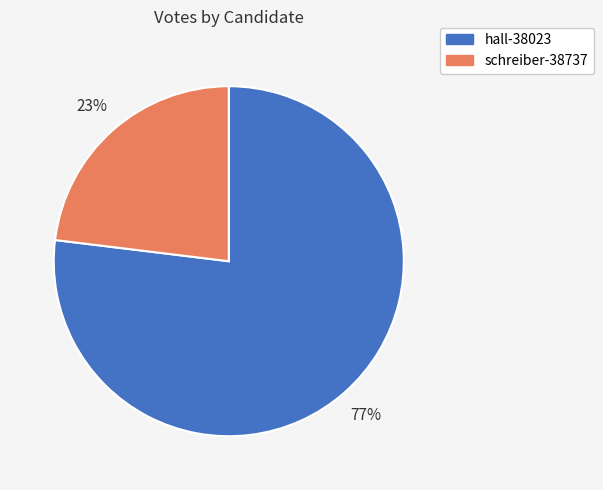

How many segments does this pie chart have?

2